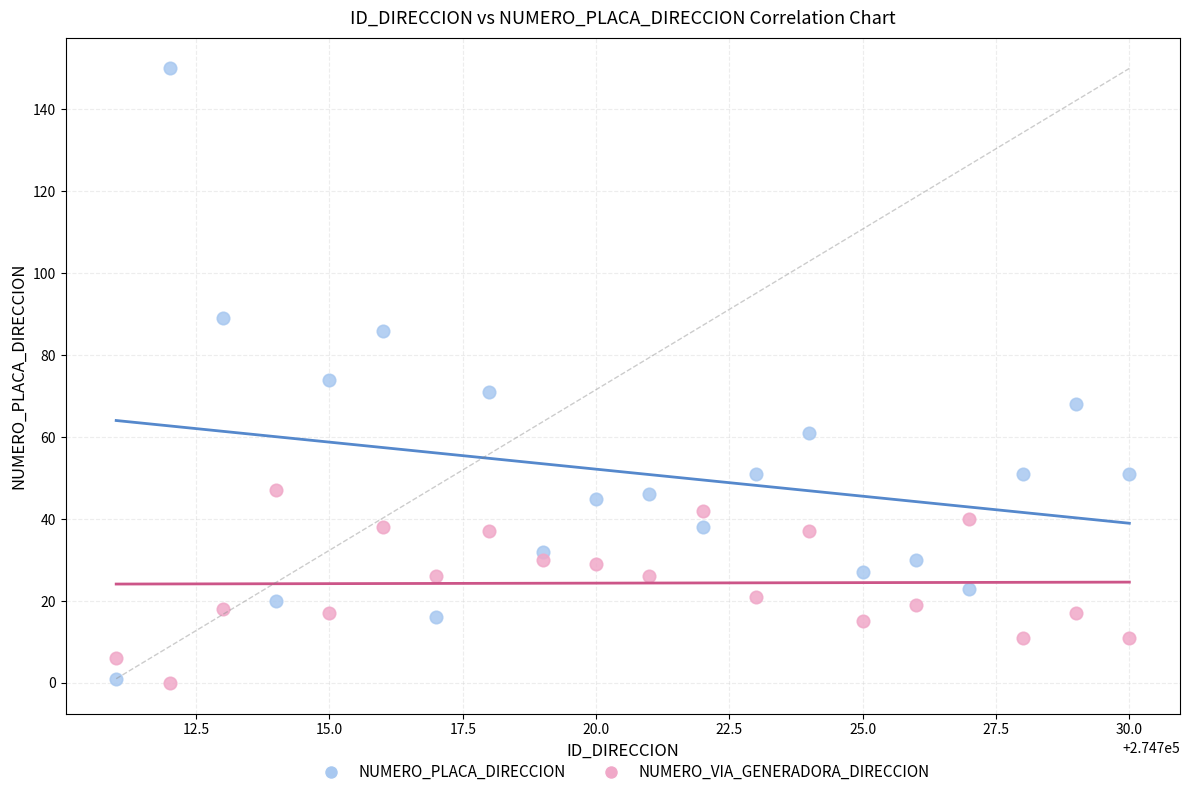

Which series has the largest Y range (max minus min)?

NUMERO_PLACA_DIRECCION